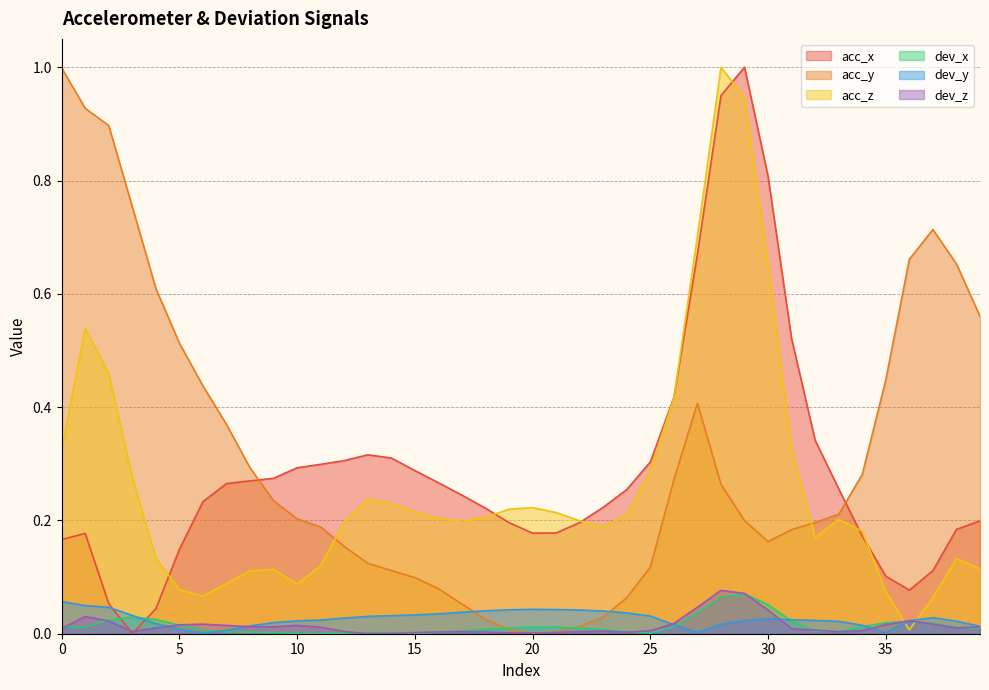

What is the sum of the acc_y values at 17 and 24?

0.1